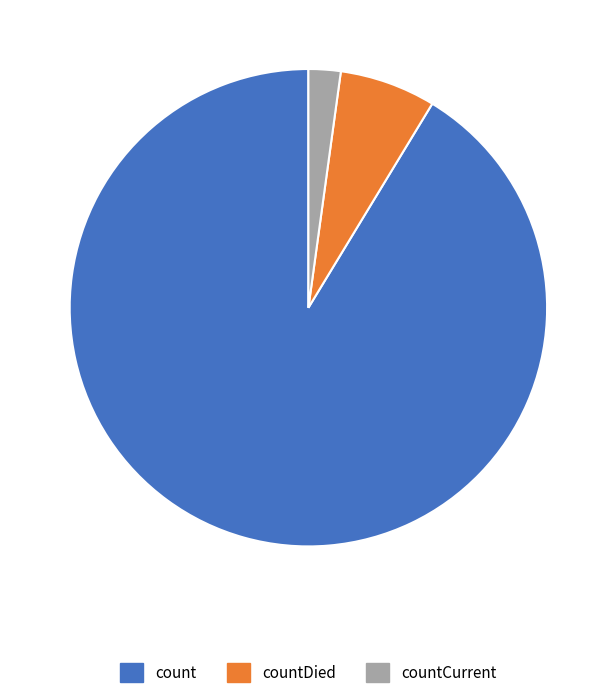

Which slice is the smallest?

countCurrent